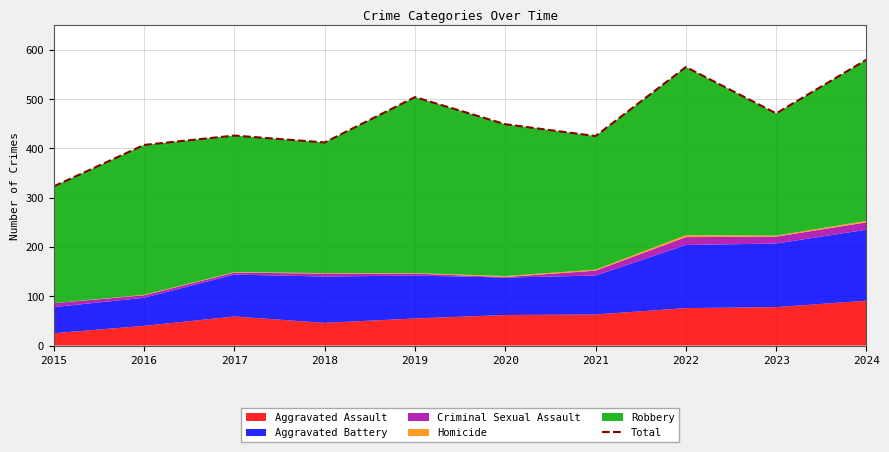

The value at 2024 is 580. True or false?

True